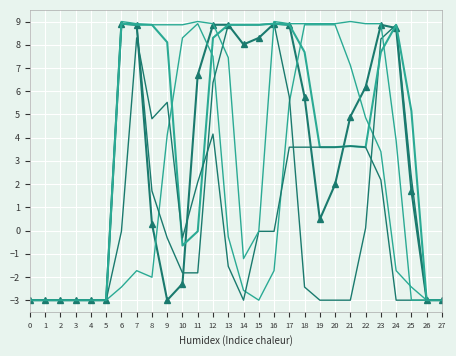

Reading right to left, transcribe all the data shown in this chart.

col_12: 27=-3.0	26=-3.0	25=1.7	24=8.7	23=8.9	22=6.2	21=4.9	20=2.0	19=0.5	18=5.8	17=8.9	16=8.9	15=8.3	14=8.0	13=8.9	12=8.9	11=6.7	10=-2.3	9=-3.0	8=0.3	7=8.9	6=8.9	5=-3.0	4=-3.0	3=-3.0	2=-3.0	1=-3.0	0=-3.0
col_17: 27=-3.0	26=-3.0	25=-2.4	24=-1.7	23=3.4	22=4.9	21=7.1	20=8.9	19=8.9	18=8.9	17=5.5	16=-1.7	15=-3.0	14=-2.6	13=-0.3	12=7.5	11=8.9	10=8.3	9=4.1	8=-2.0	7=-1.7	6=-2.4	5=-3.0	4=-3.0	3=-3.0	2=-3.0	1=-3.0	0=-3.0
col_13: 27=-3.0	26=-3.0	25=2.3	24=8.9	23=8.2	22=0.1	21=-3.0	20=-3.0	19=-3.0	18=-2.4	17=5.8	16=8.9	15=8.9	14=8.9	13=8.9	12=6.4	11=-1.8	10=-1.8	9=-0.3	8=1.7	7=8.9	6=8.9	5=-3.0	4=-3.0	3=-3.0	2=-3.0	1=-3.0	0=-3.0
col_15: 27=-3.0	26=-3.0	25=5.1	24=8.9	23=7.7	22=3.6	21=3.6	20=3.6	19=3.6	18=7.7	17=8.9	16=8.9	15=8.9	14=8.9	13=8.9	12=8.3	11=-0.0	10=-0.6	9=8.1	8=8.9	7=8.9	6=8.9	5=-3.0	4=-3.0	3=-3.0	2=-3.0	1=-3.0	0=-3.0
col_10: 27=-3.0	26=-3.0	25=-3.0	24=-3.0	23=2.2	22=3.6	21=3.6	20=3.6	19=3.6	18=3.6	17=3.6	16=-0.0	15=-0.0	14=-3.0	13=-1.5	12=4.2	11=2.1	10=-0.3	9=5.5	8=4.8	7=8.3	6=-0.0	5=-3.0	4=-3.0	3=-3.0	2=-3.0	1=-3.0	0=-3.0
col_11: 27=-3.0	26=-3.0	25=-3.0	24=3.9	23=8.9	22=8.9	21=9.0	20=8.9	19=8.9	18=8.9	17=8.9	16=9.0	15=-0.0	14=-1.2	13=7.4	12=8.9	11=9.0	10=8.9	9=8.9	8=8.9	7=8.9	6=9.0	5=-3.0	4=-3.0	3=-3.0	2=-3.0	1=-3.0	0=-3.0